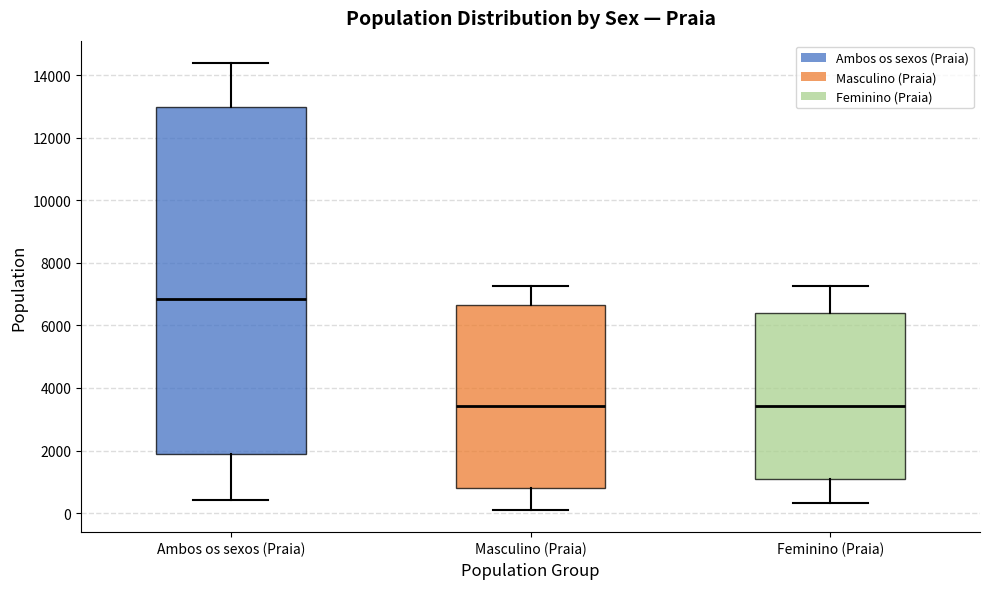

Reading left to right, transcribe this box plot: for each box, give where its median line is, the range the box spans, and where its two whiskers end, as read against the y-axis. The values are not printed on the chart, so give them approximately, as read against the axis.

Ambos os sexos (Praia): median 6800, box 1800 to 13000, whiskers 400 to 14400
Masculino (Praia): median 3400, box 800 to 6600, whiskers 200 to 7200
Feminino (Praia): median 3400, box 1000 to 6400, whiskers 400 to 7200